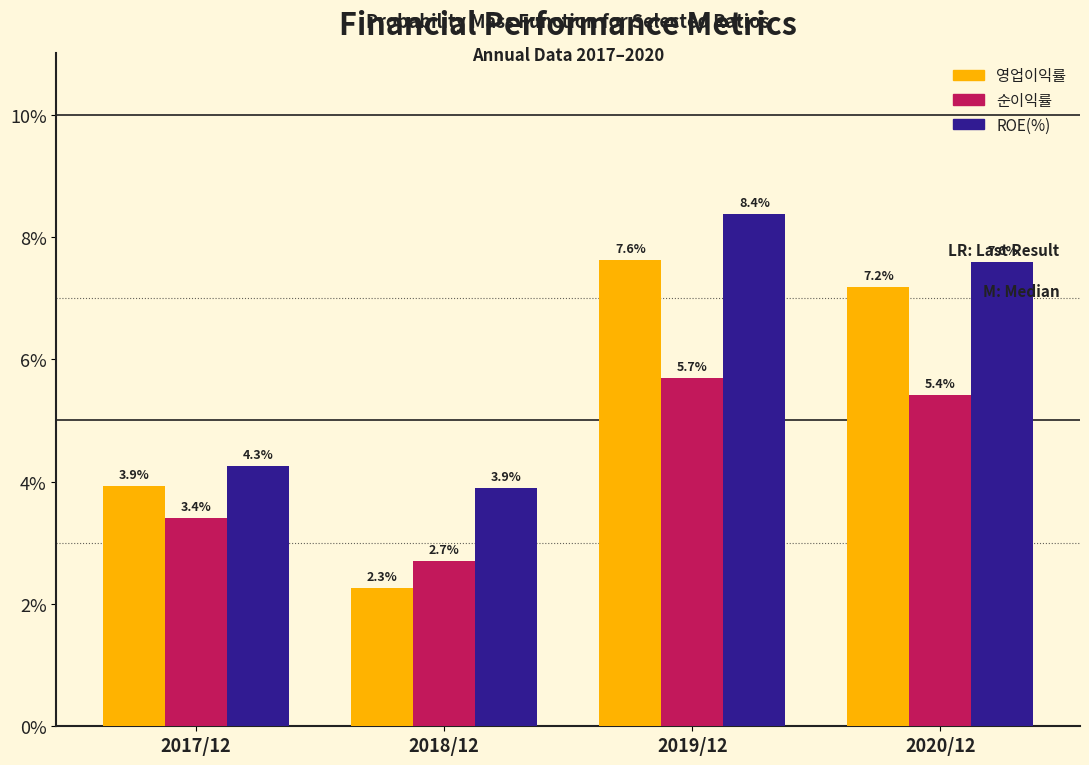

Reading right to left, transcribe all the data shown in this chart.

영업이익률: 2020/12=7.2	2019/12=7.6	2018/12=2.3	2017/12=3.9
순이익률: 2020/12=5.4	2019/12=5.7	2018/12=2.7	2017/12=3.4
ROE(%): 2020/12=7.6	2019/12=8.4	2018/12=3.9	2017/12=4.3